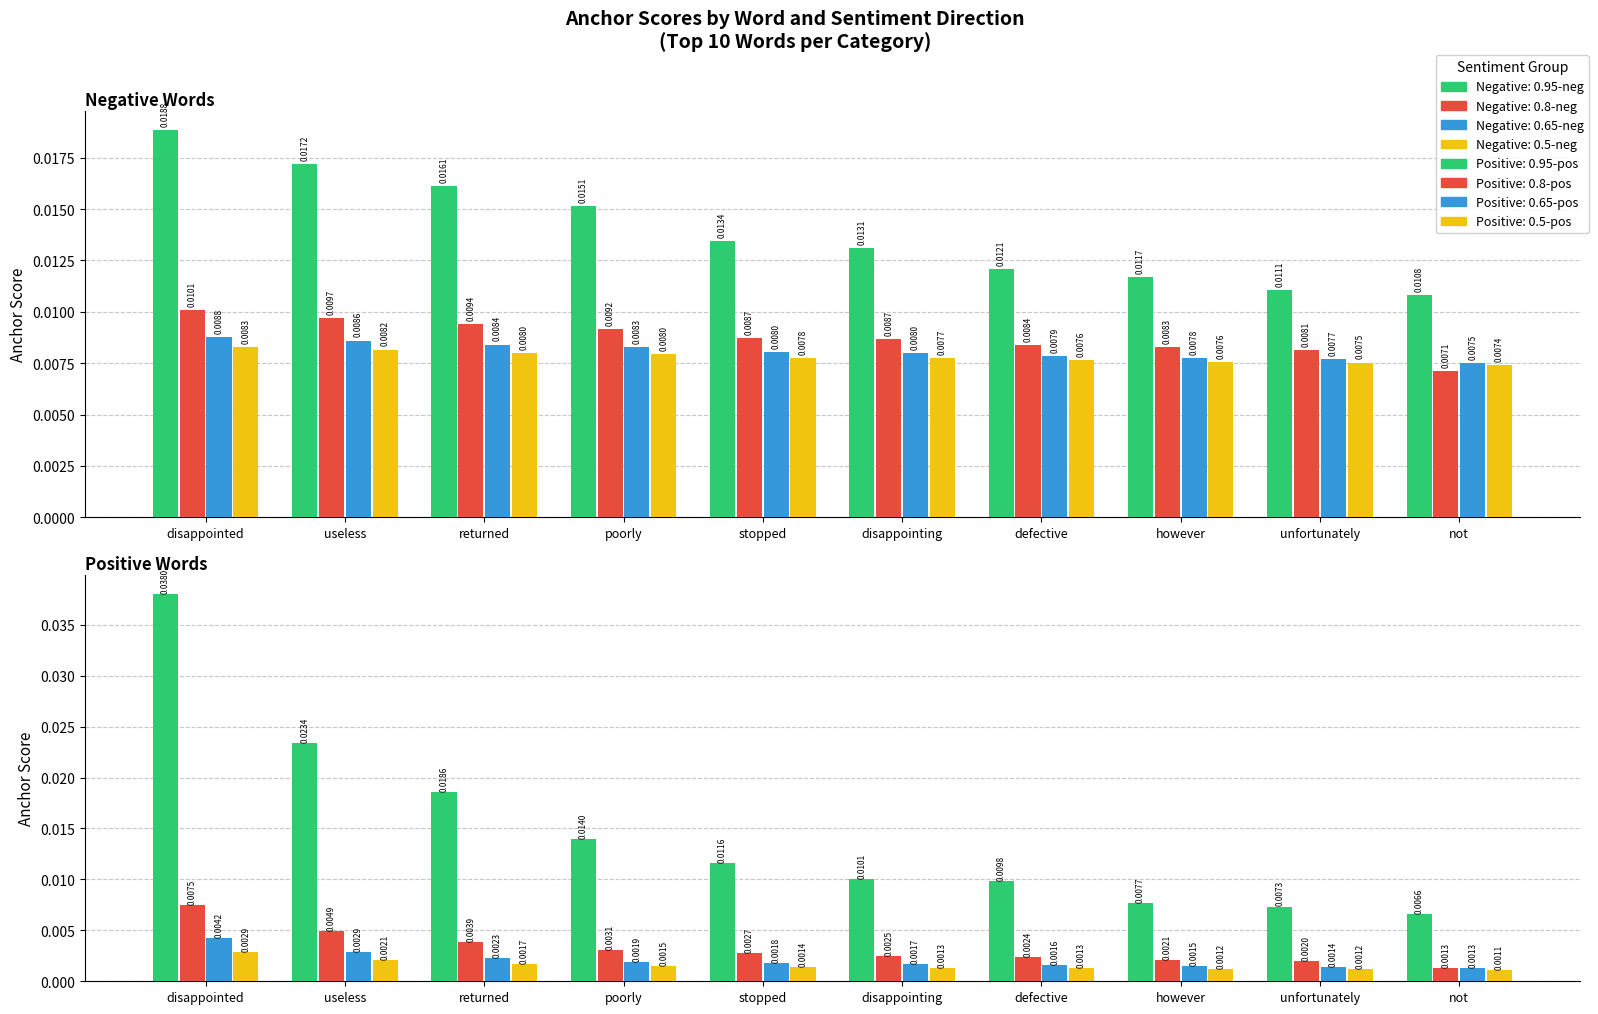

What is the label of the 8th bar from the left?

however